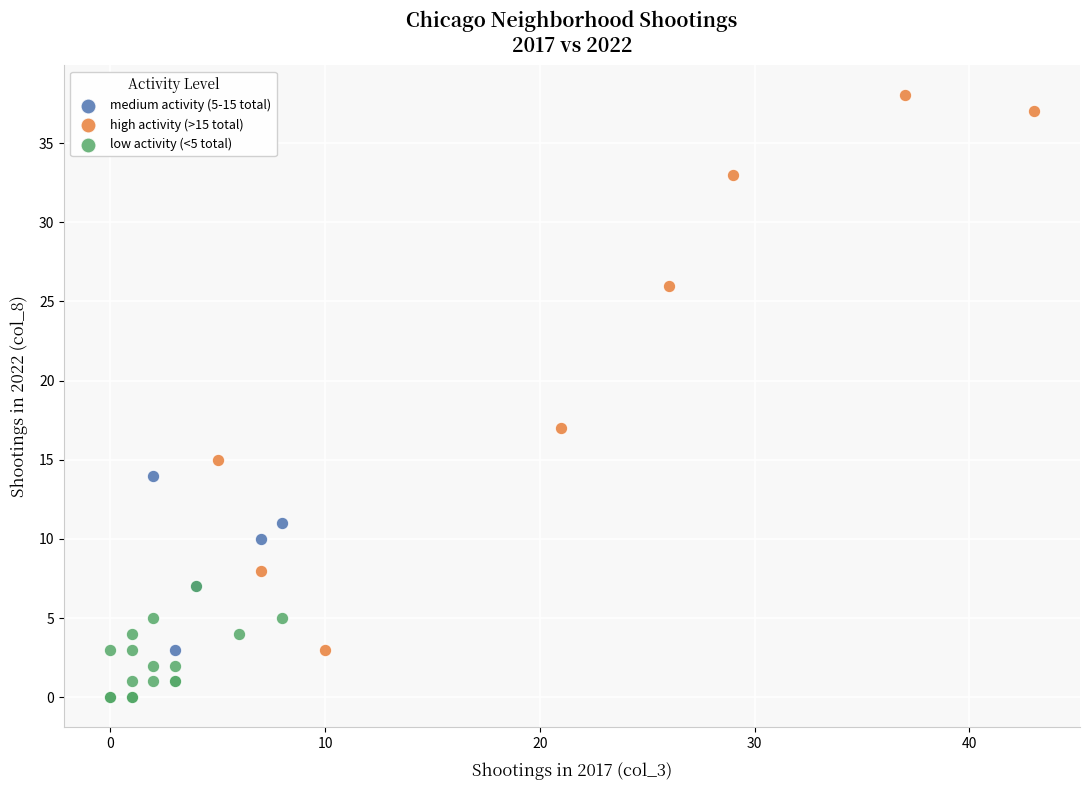

Which series contains the lowest Y value?

low activity (<5 total)